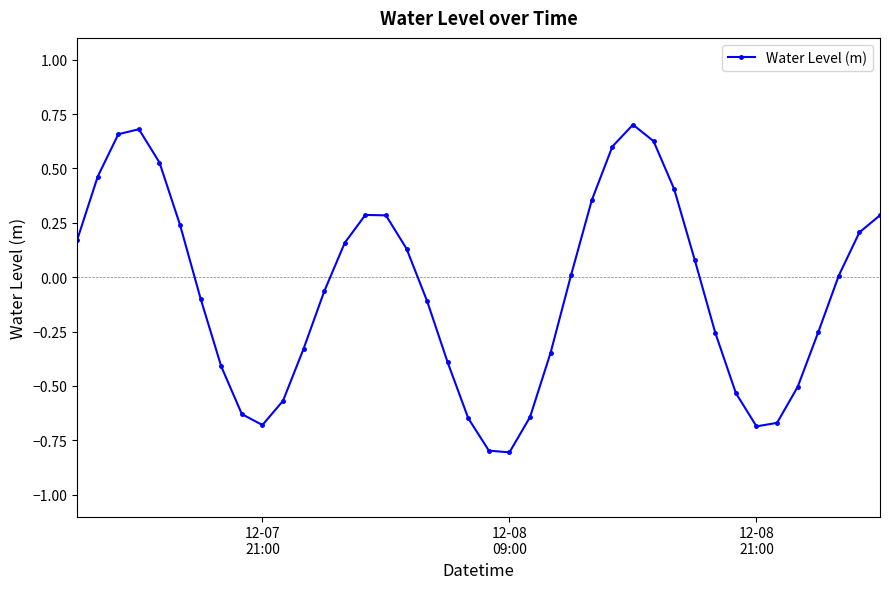

What is the difference between the maximum and minimum values?

1.5